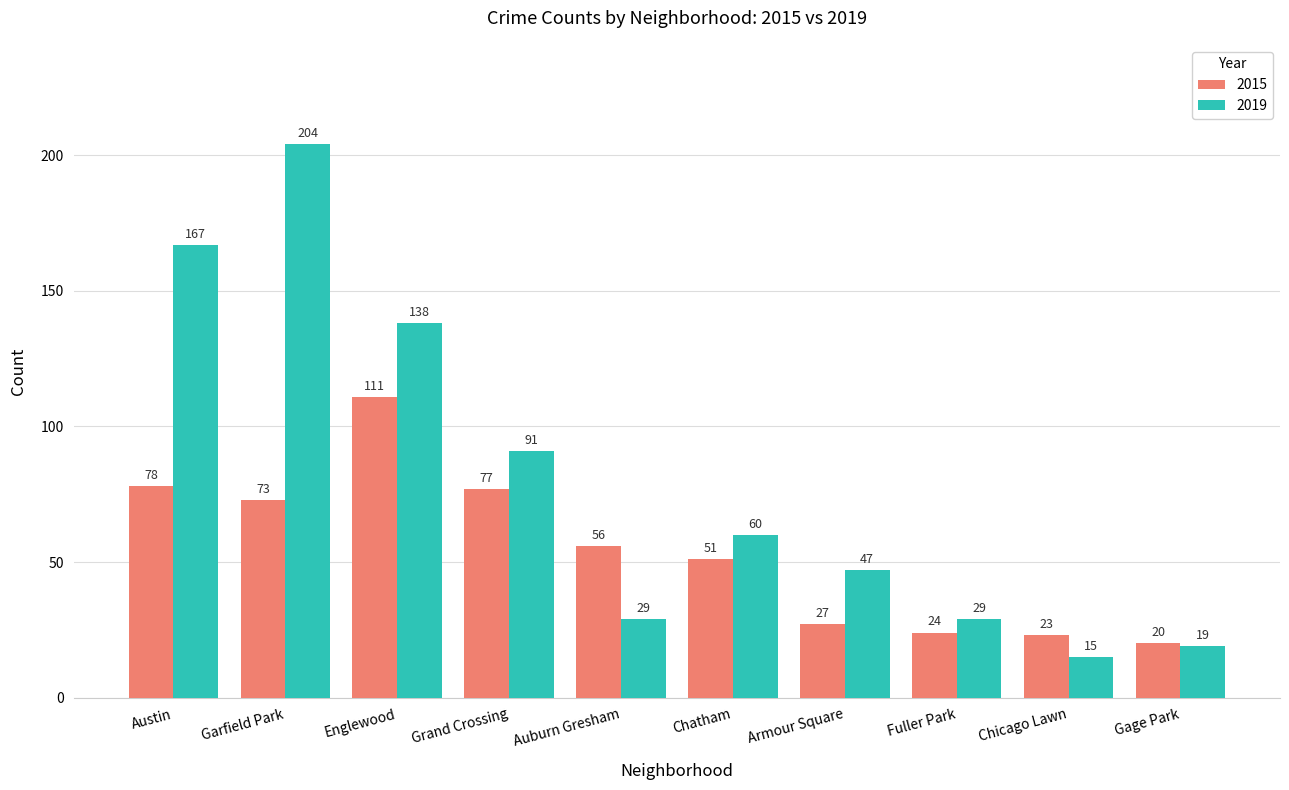

How many categories are shown in the chart?

10